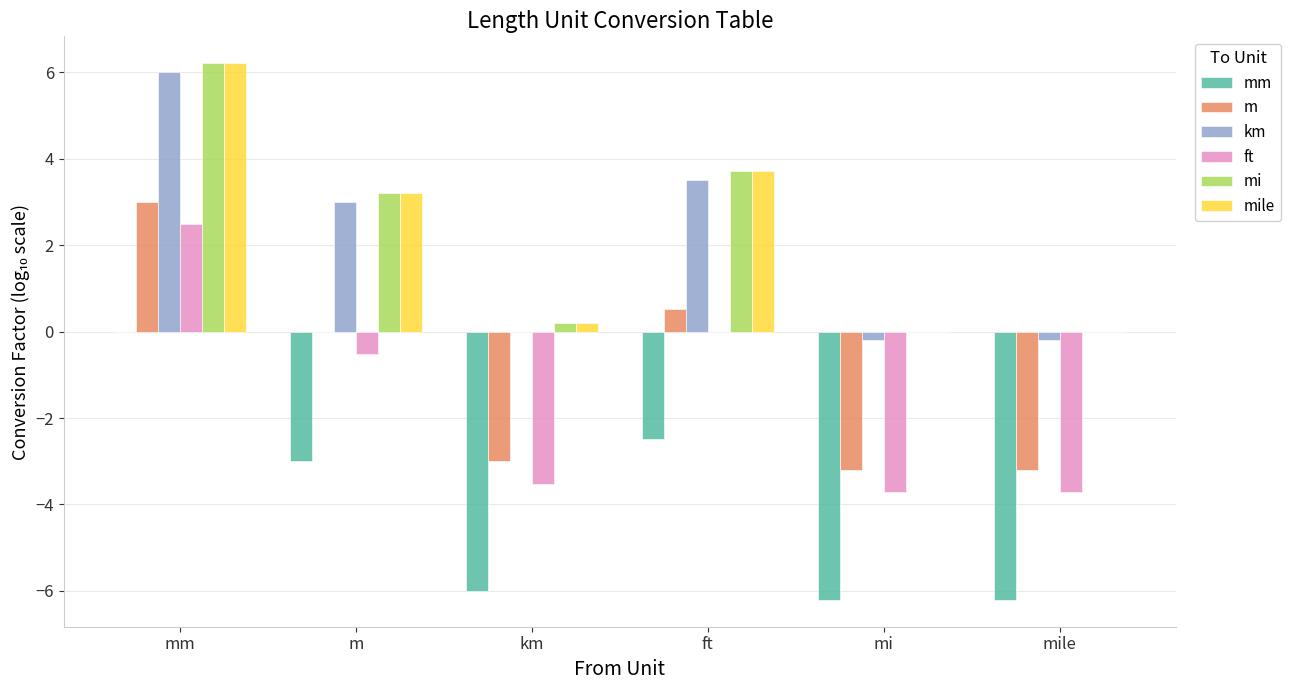

Is the value of km at mm greater than the value of mile at km?

Yes